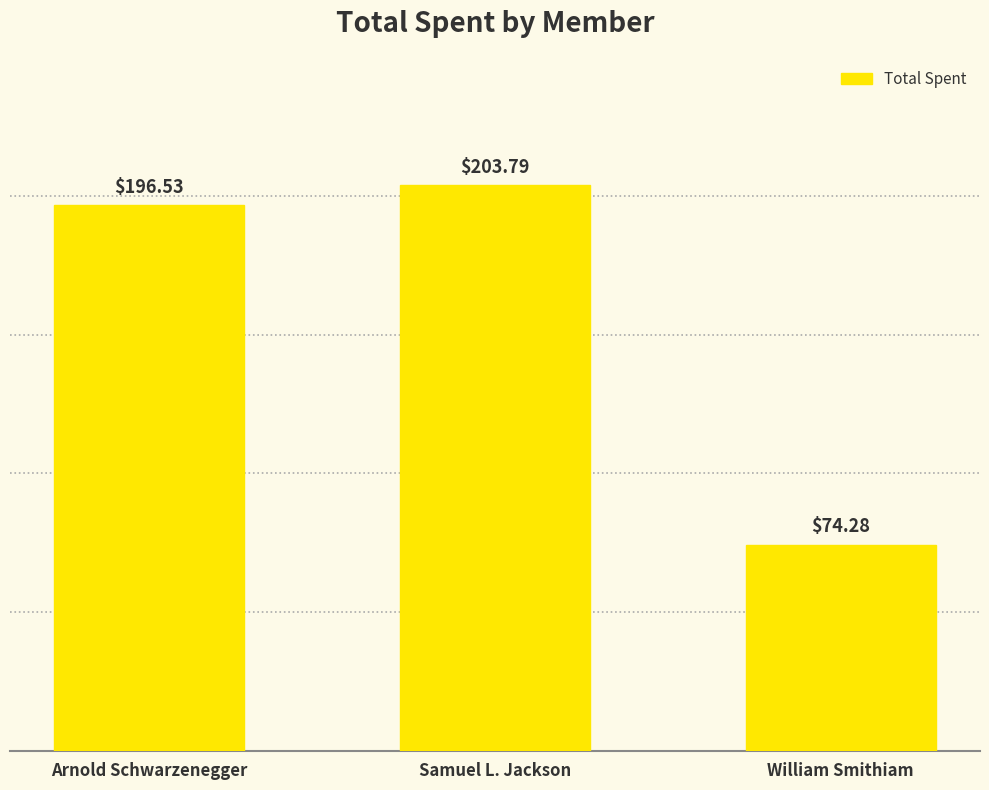

Which label corresponds to the largest value in the chart?

Samuel L. Jackson